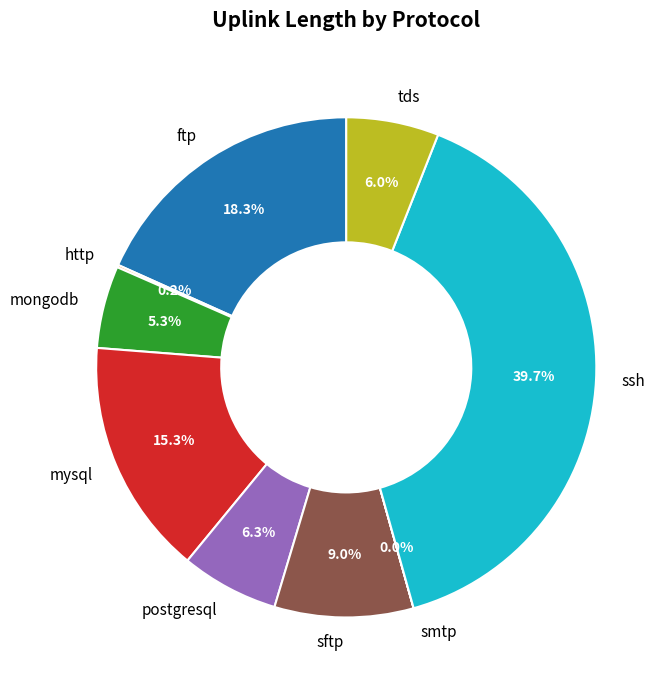

Which slice is the largest?

ssh